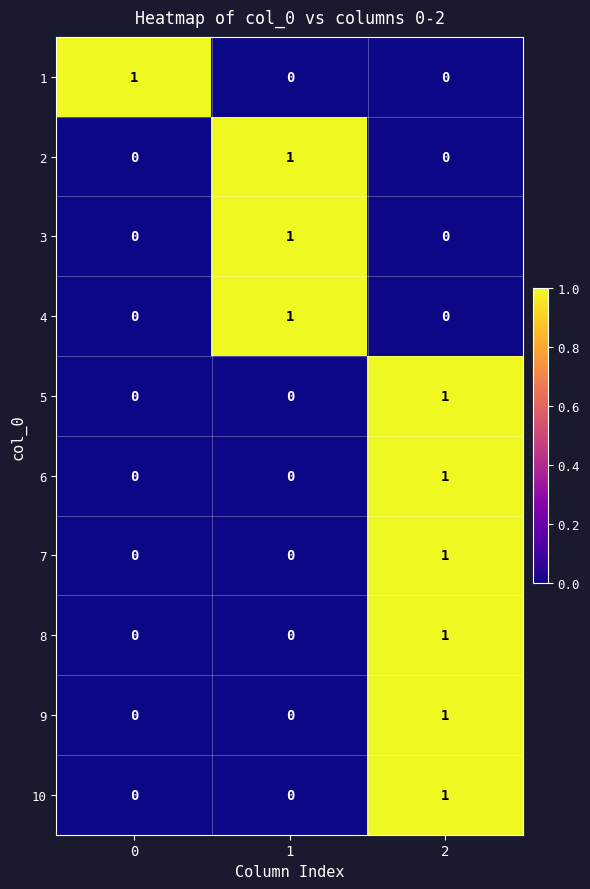

True or false: 7 has a value of 2 at 2.

False